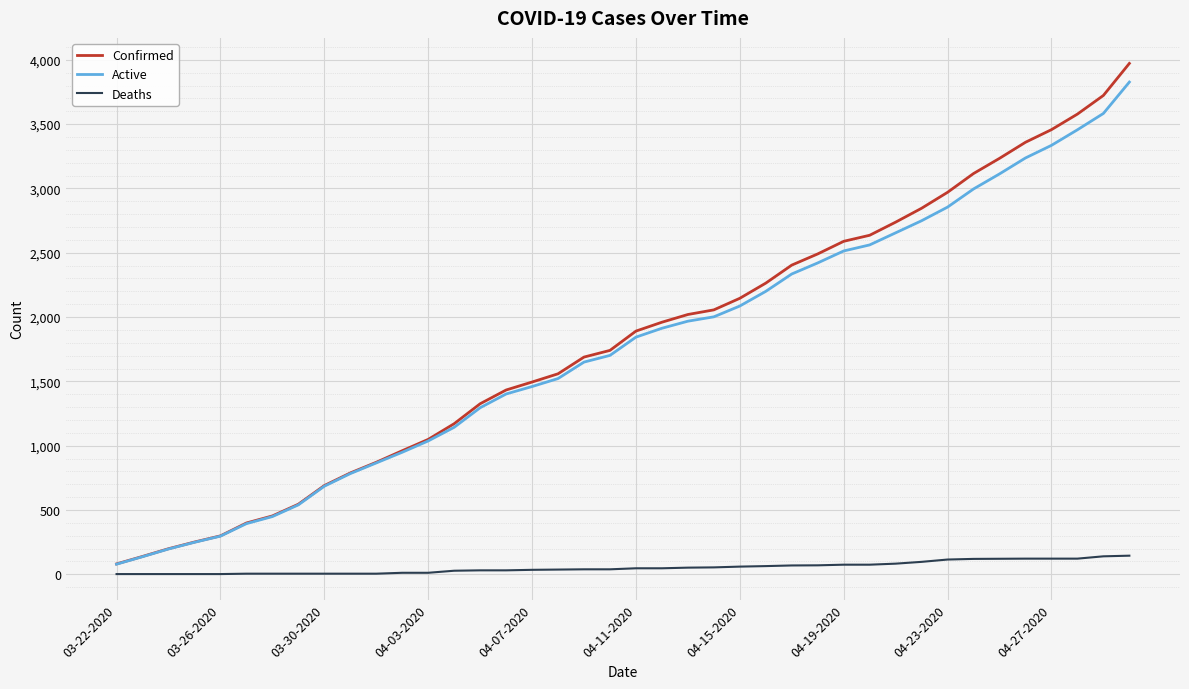

What is the maximum value for Deaths?

145